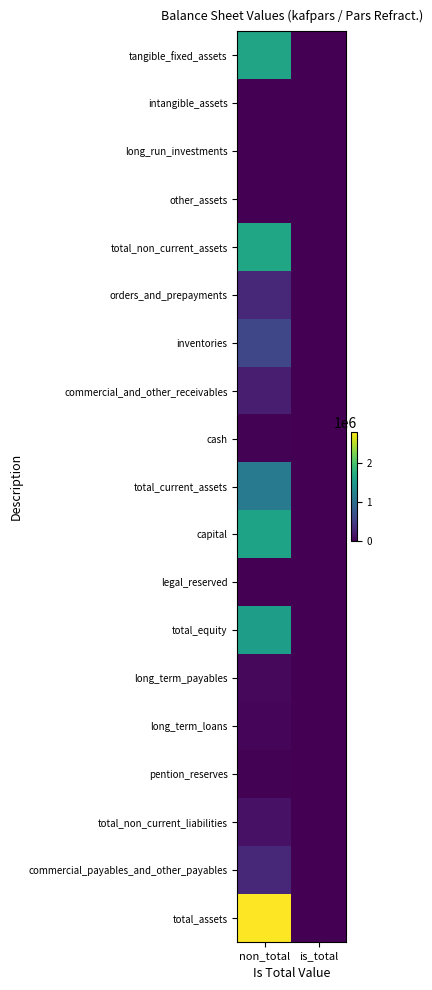

Reading right to left, extract all data points from this chart.

tangible_fixed_assets: is_total=0	non_total=1624174
intangible_assets: is_total=0	non_total=530
long_run_investments: is_total=0	non_total=8194
other_assets: is_total=0	non_total=2300
total_non_current_assets: is_total=1	non_total=1635198
orders_and_prepayments: is_total=0	non_total=306755
inventories: is_total=0	non_total=590643
commercial_and_other_receivables: is_total=0	non_total=235255
cash: is_total=0	non_total=18104
total_current_assets: is_total=1	non_total=1150757
capital: is_total=0	non_total=1619519
legal_reserved: is_total=0	non_total=5132
total_equity: is_total=1	non_total=1560591
long_term_payables: is_total=0	non_total=58424
long_term_loans: is_total=0	non_total=51838
pention_reserves: is_total=0	non_total=21603
total_non_current_liabilities: is_total=1	non_total=131865
commercial_payables_and_other_payables: is_total=0	non_total=313401
total_assets: is_total=1	non_total=2785955